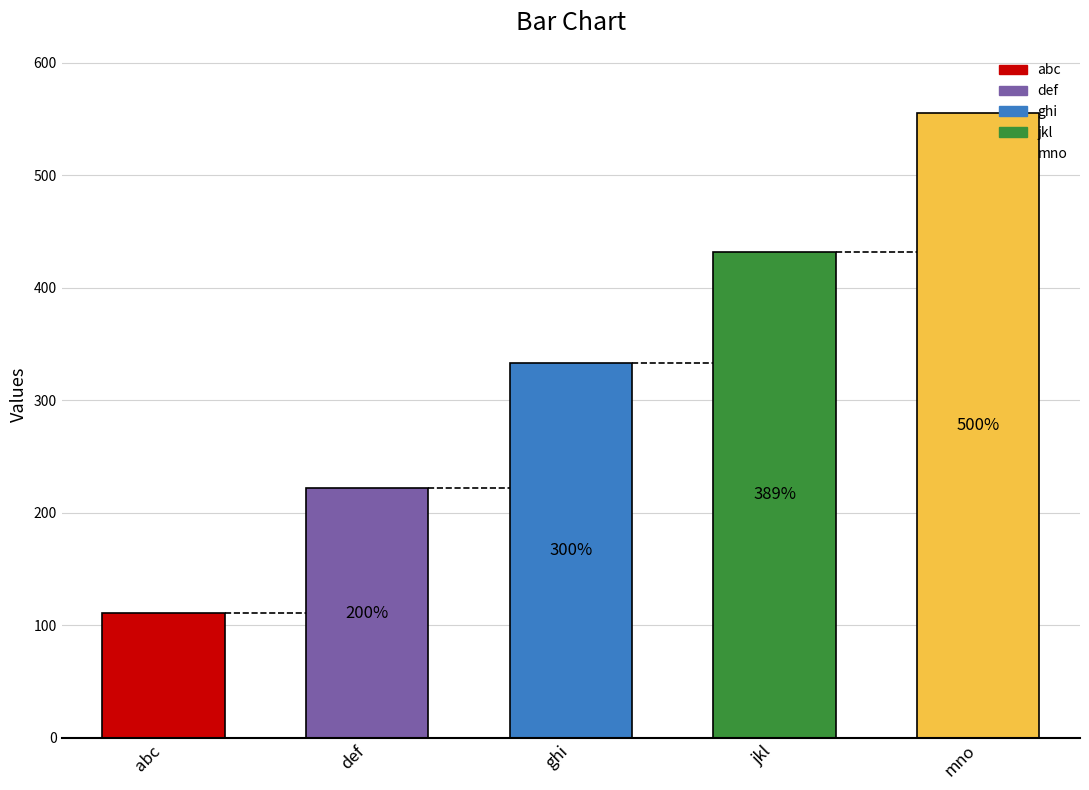

At which label is the value closest to 333?

ghi